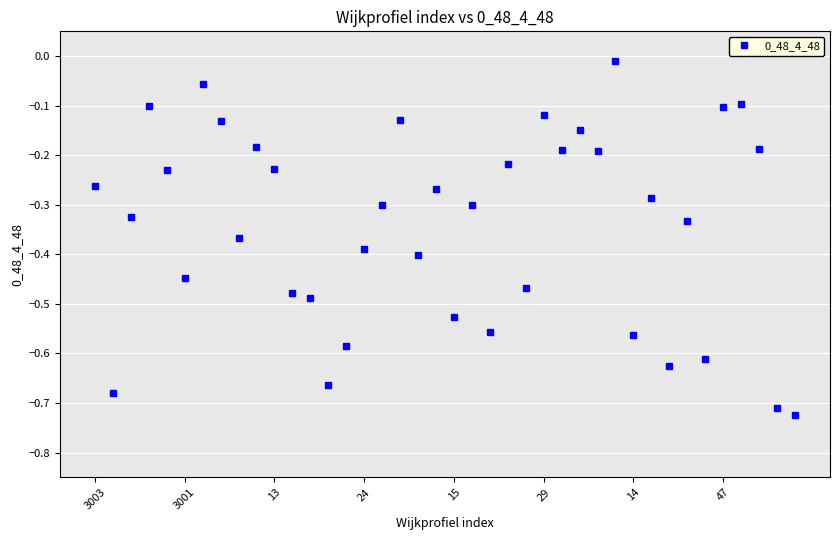

What is the sum of all values?

-13.7